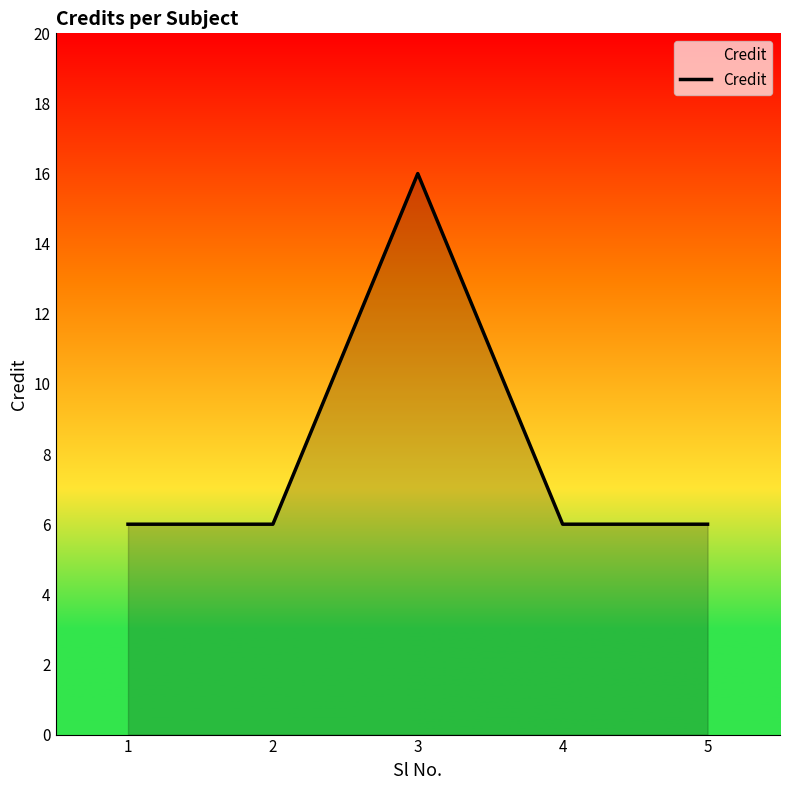

Does the chart display data point markers on the line(s)?

No